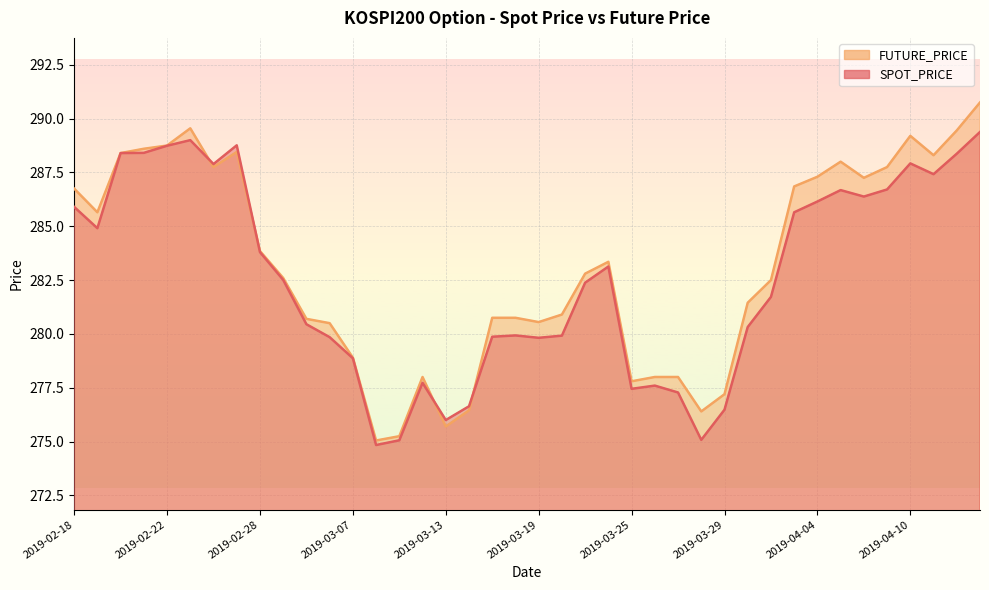

At 23, list the series in order from largest to smallest.

FUTURE_PRICE, SPOT_PRICE